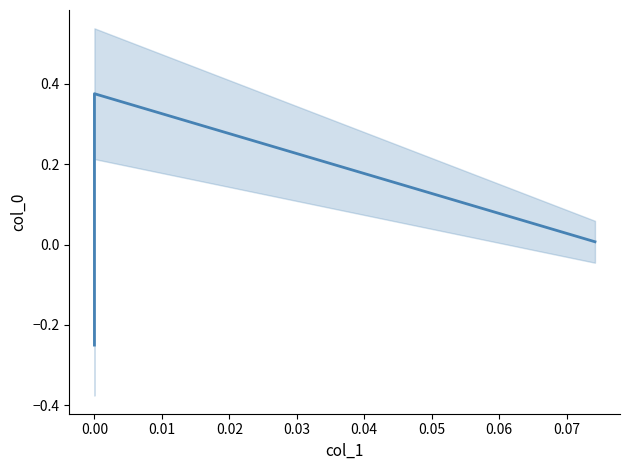

How many data points are less than 0?

1